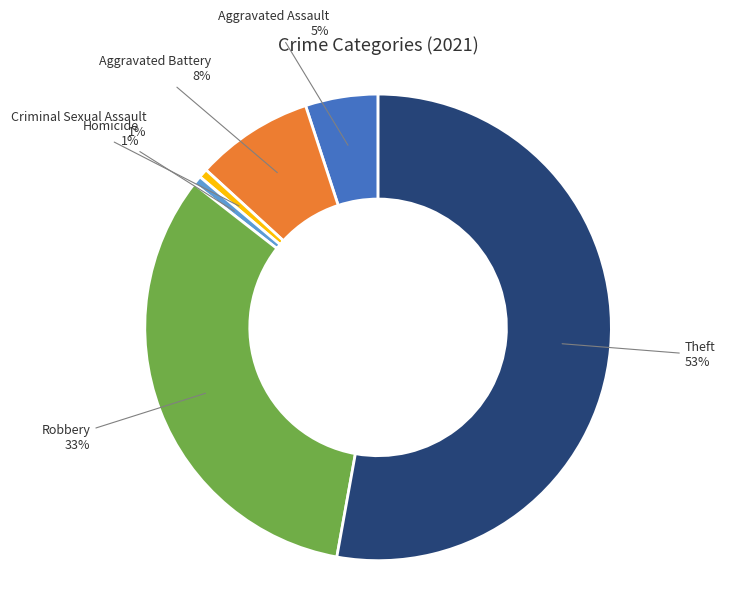

To the nearest percent, what is the average slice percentage?

17%